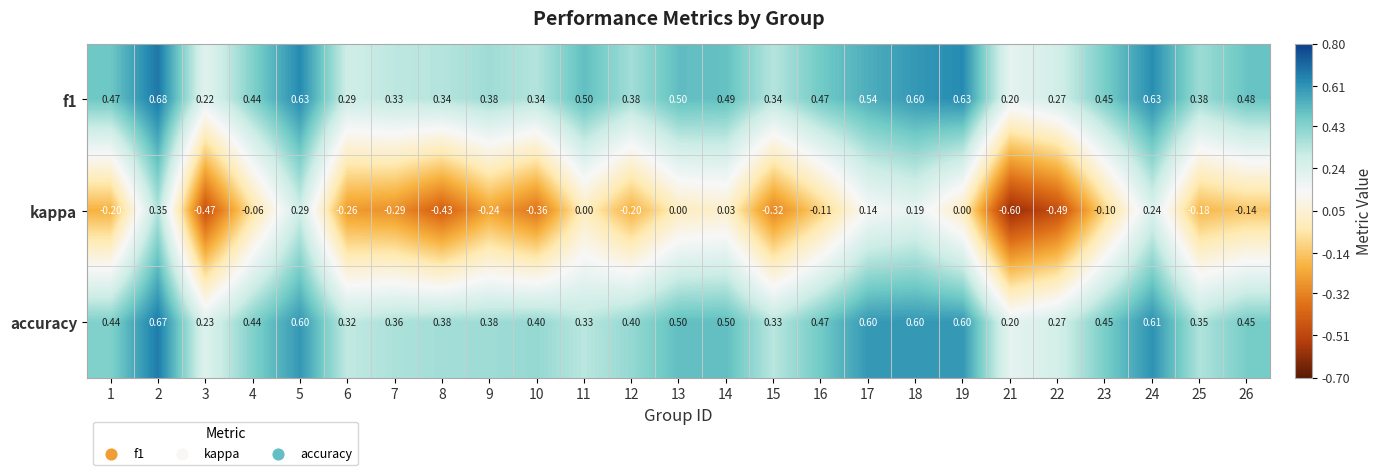

Is the value of f1 at 21 greater than the value of accuracy at 22?

No